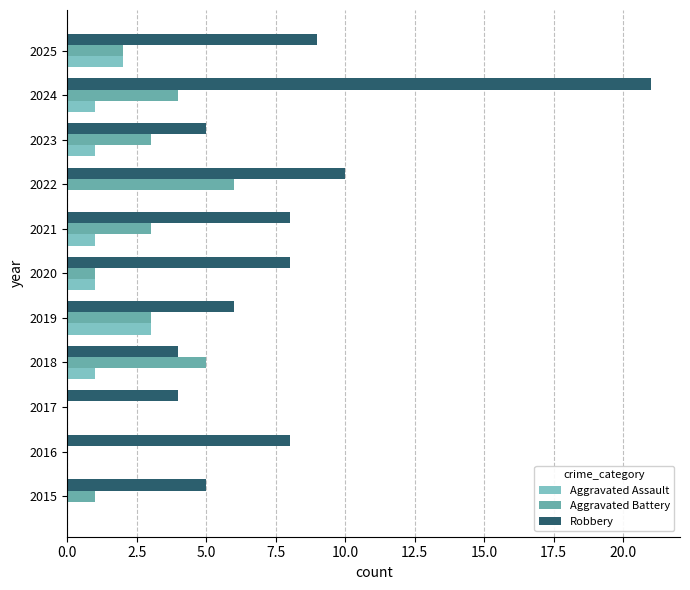

How many series are shown in this chart?

3